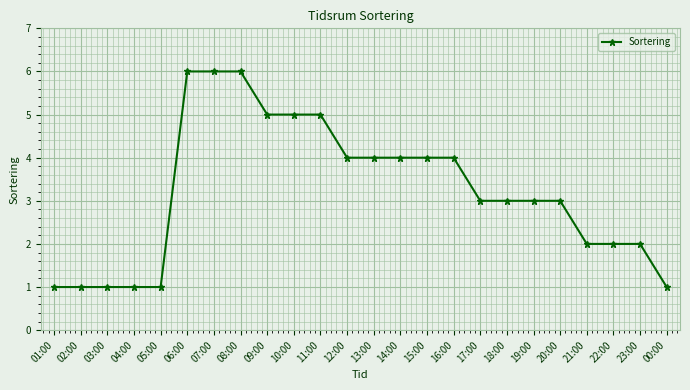

Does the chart have visible grid lines?

Yes